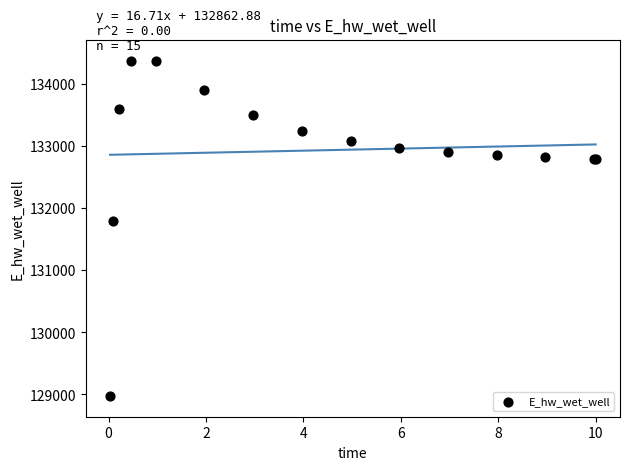

What Y value in the scatter plot is closest to 131680?

131797.6